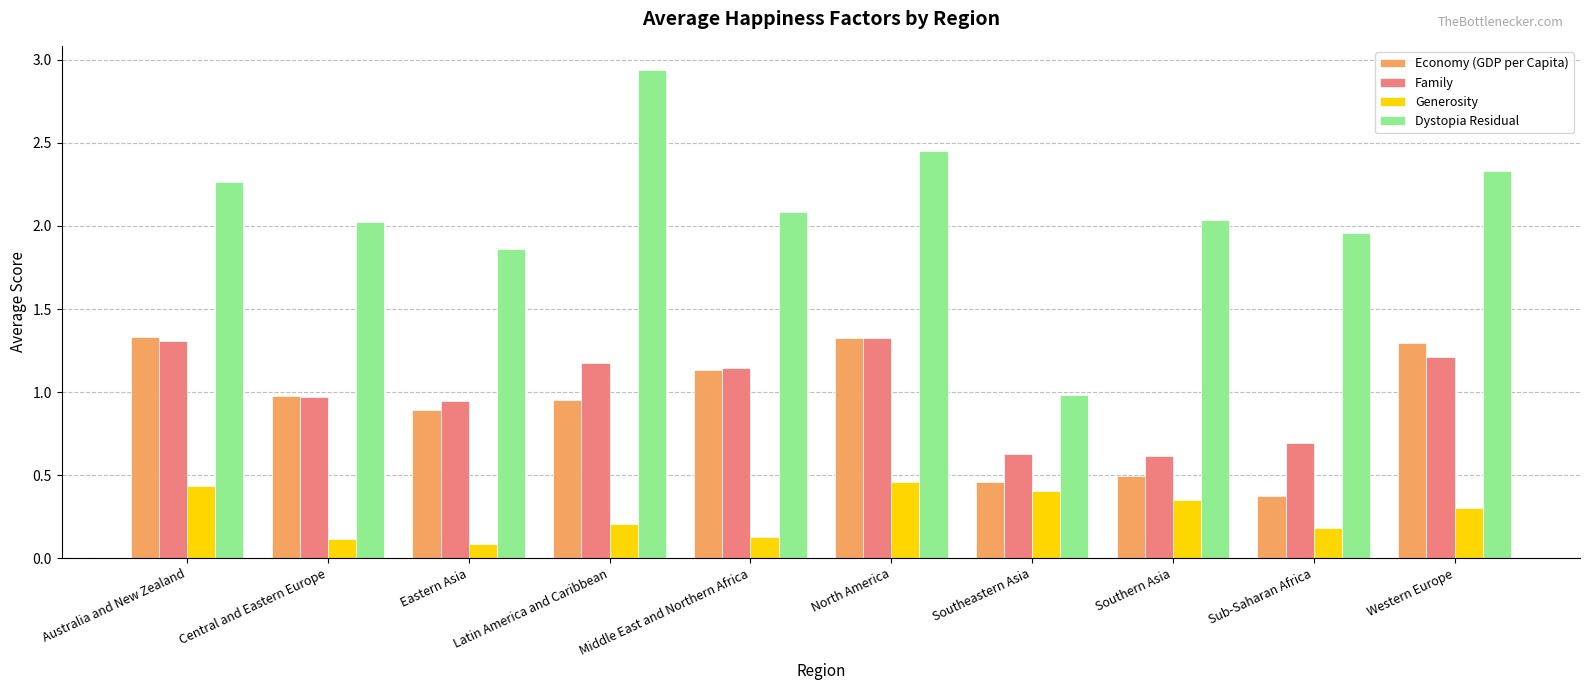

What is the minimum value for Family?

0.6